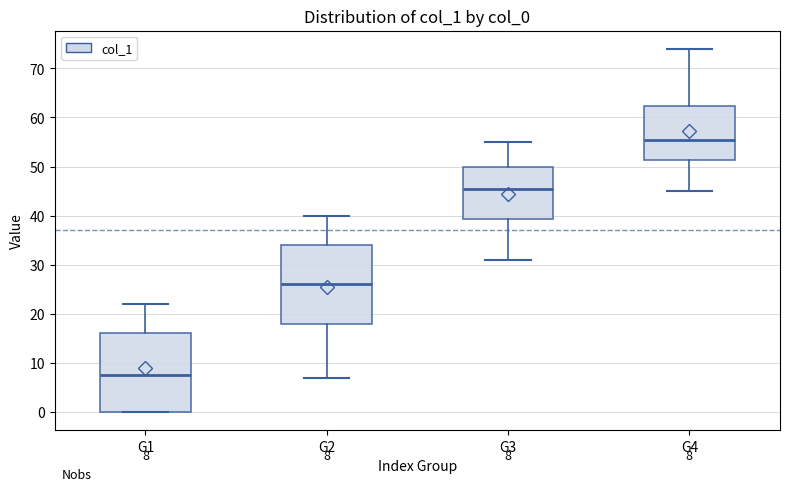

Which box's median line is the lowest?

G1